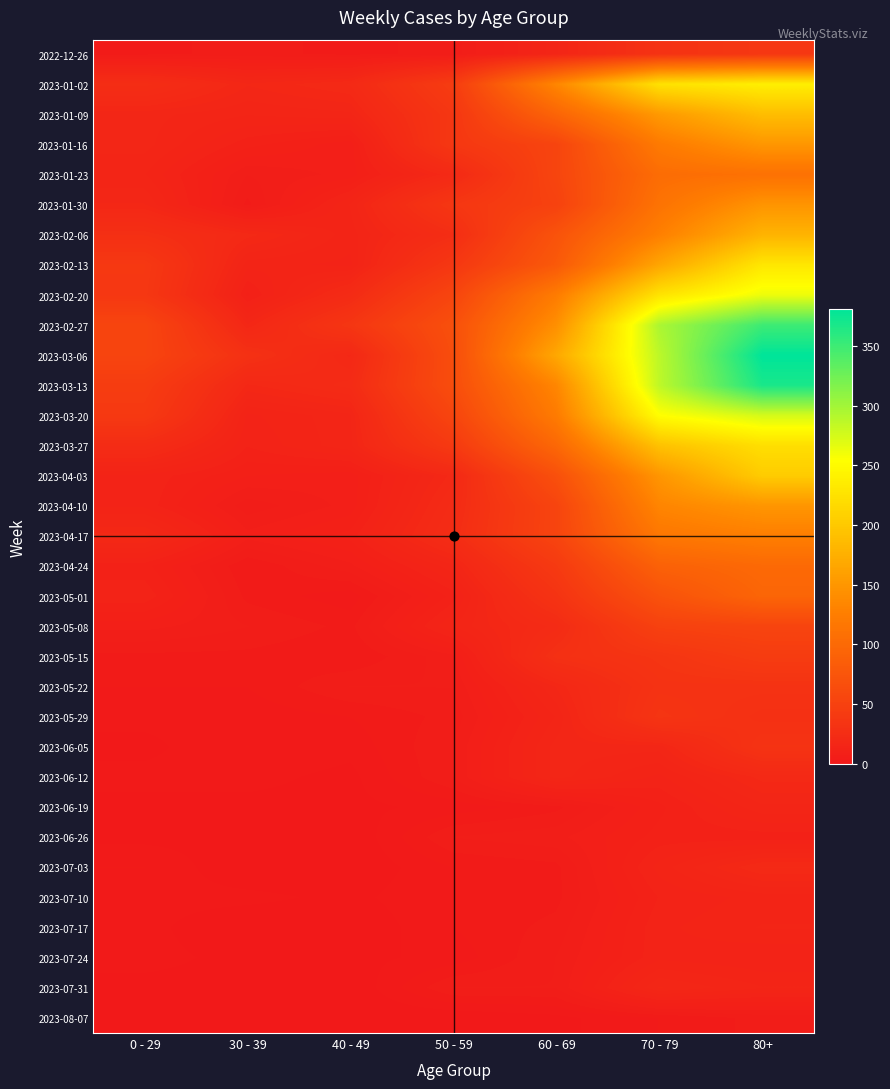

What is the difference between the highest and lowest values at 70 - 79?

292